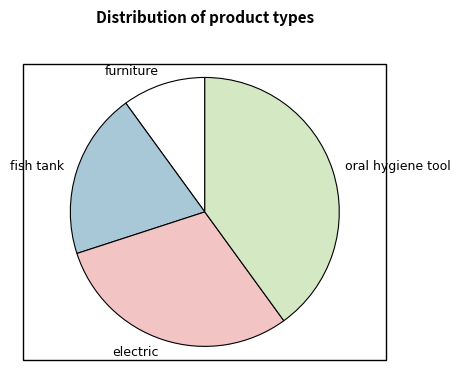

Is electric the majority of the pie?

No